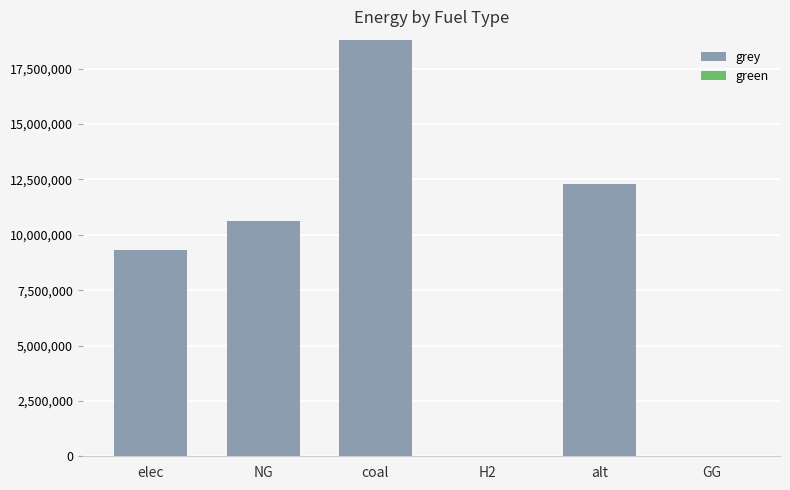

What value does the data have at alt?

12288253.3